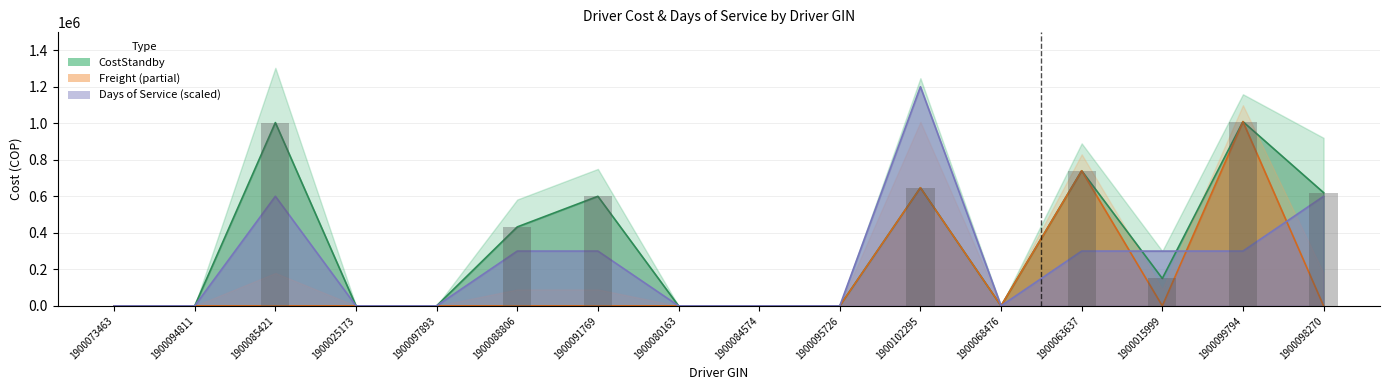

Which series has the largest total across all categories?

CostStandby